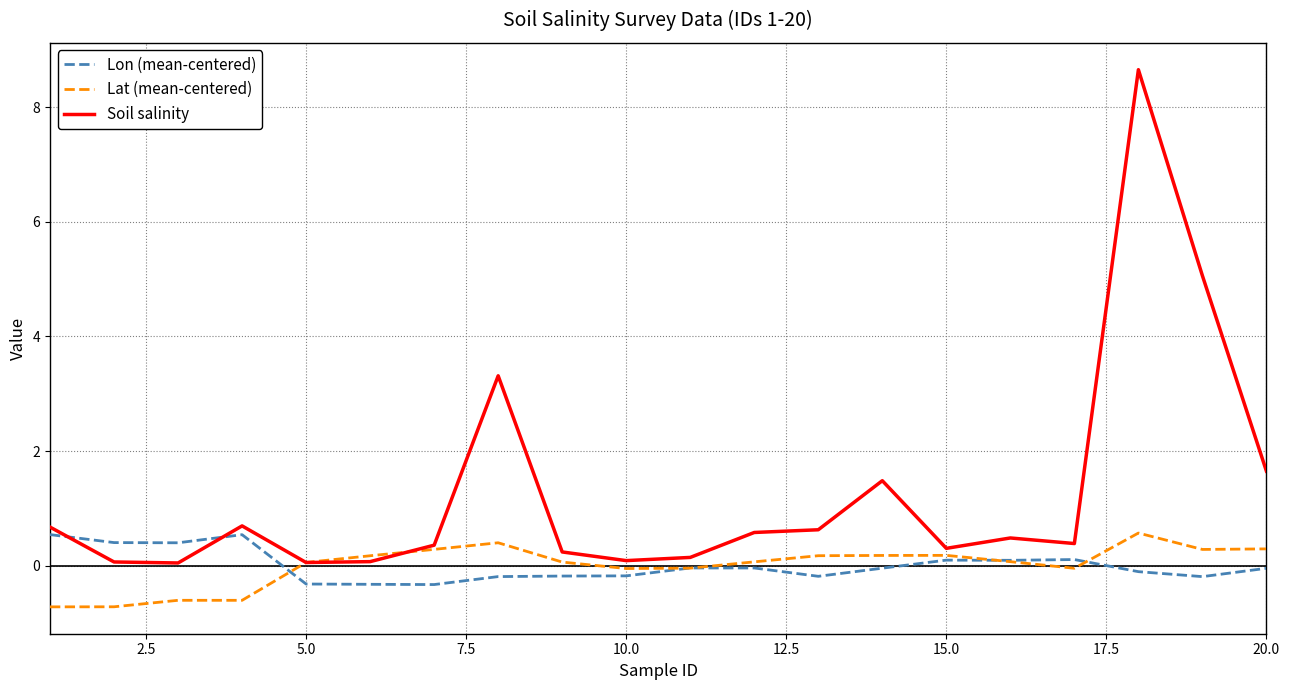

How many distinct data groups are displayed?

3